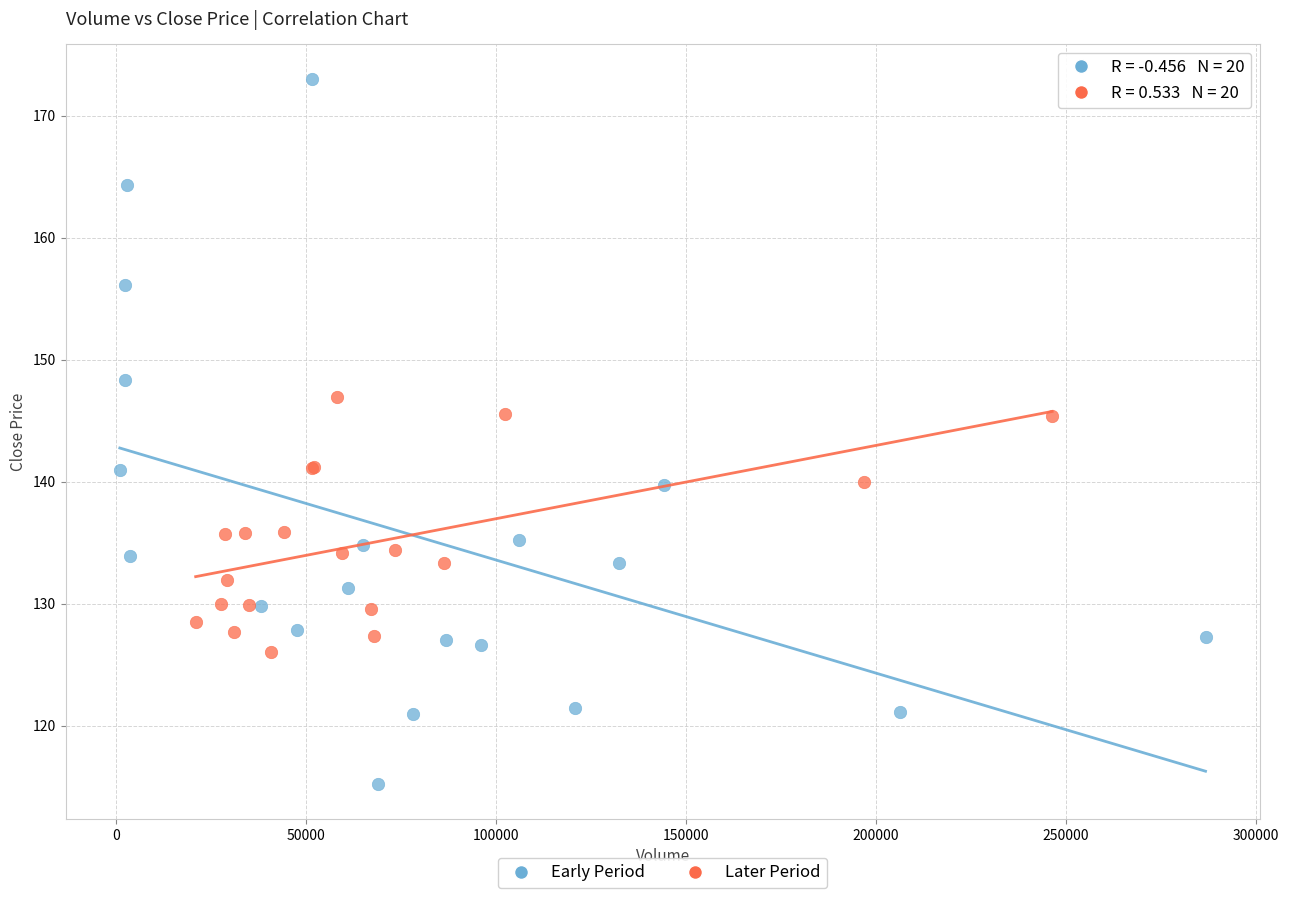

Which series has the largest Y range (max minus min)?

Early Period